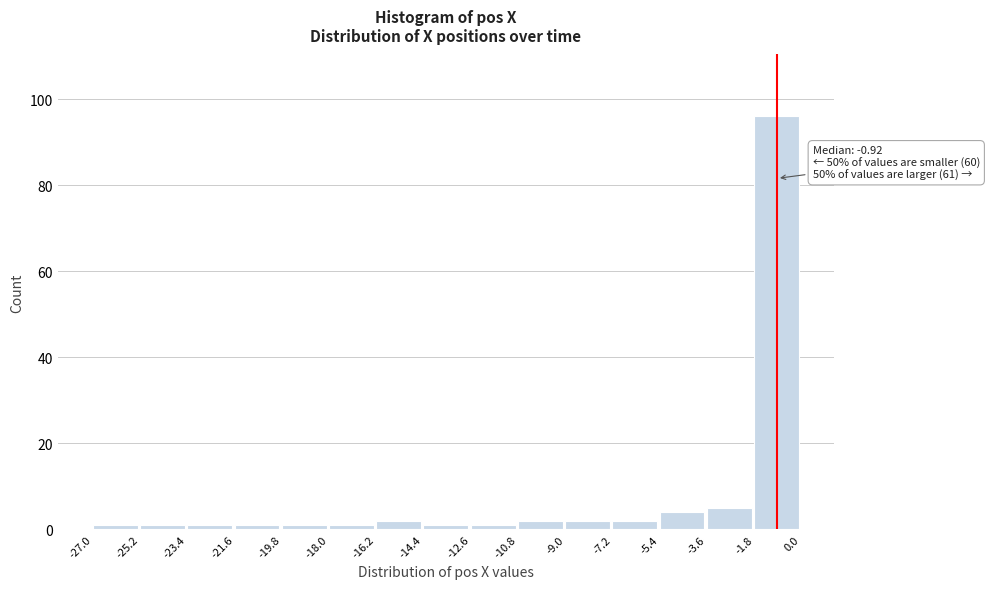

Which range on the x-axis has the tallest bar?

-1.8 to 0.0